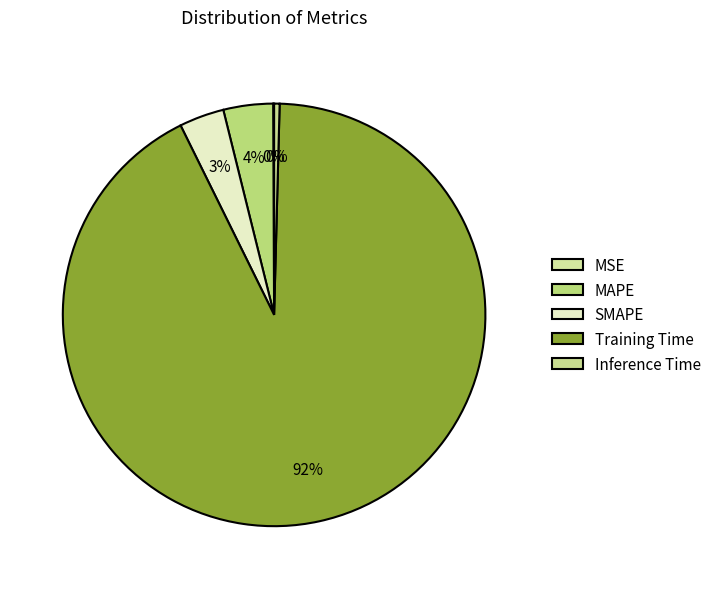

Count the number of slices in the pie.

5